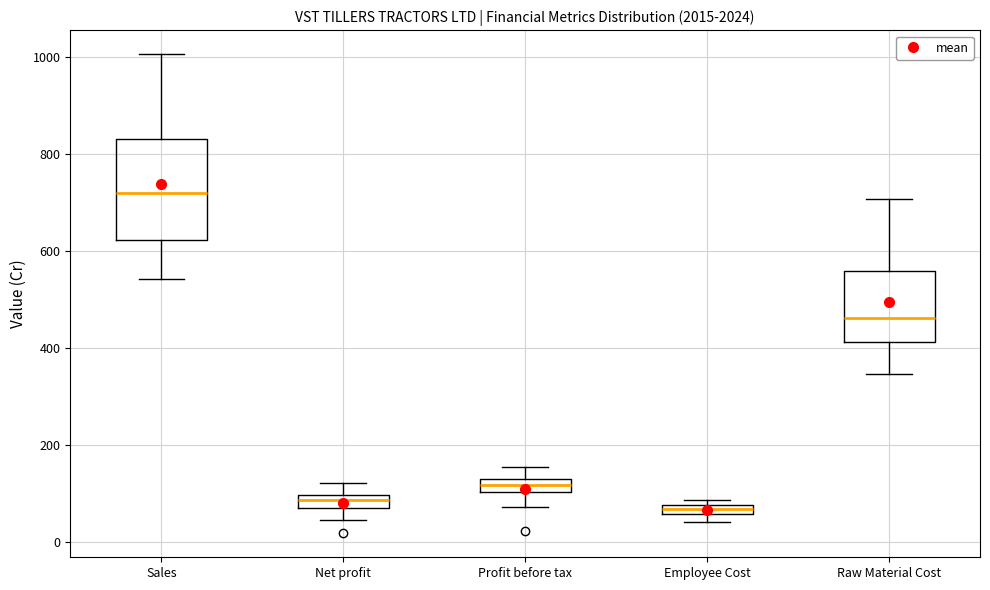

Which box is the tallest, from its lower edge to its upper edge?

Sales